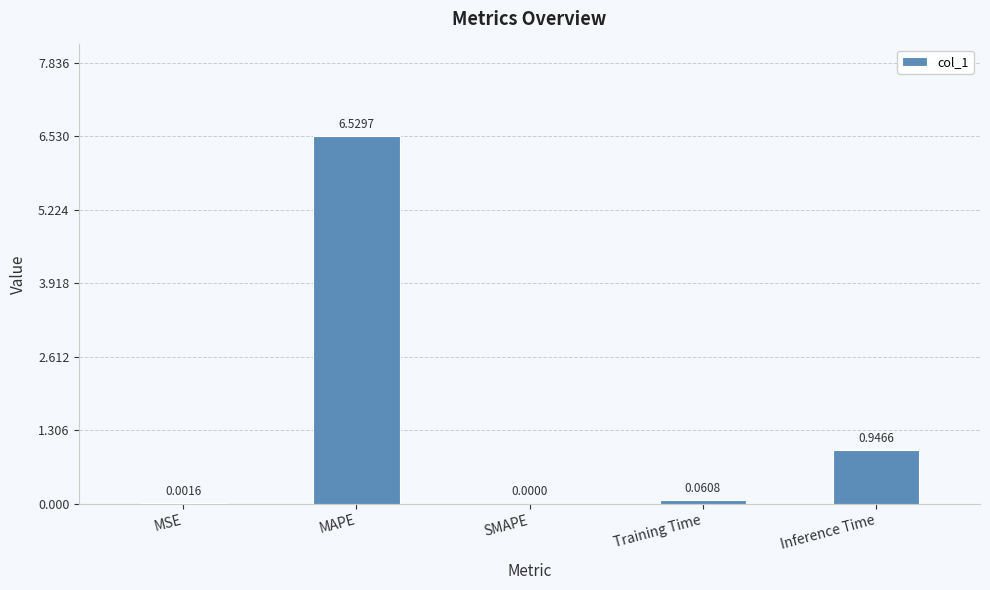

Where is the data nearest to the value 3?

Inference Time